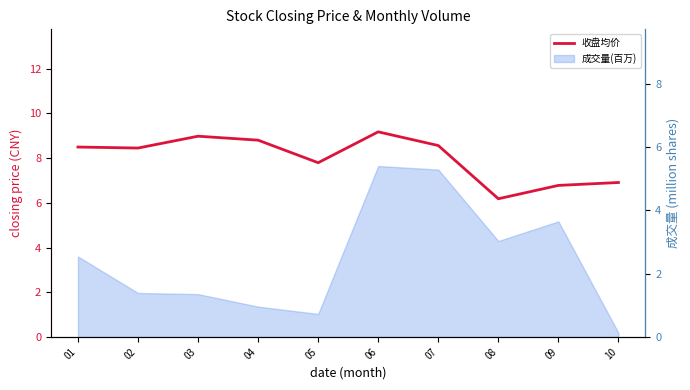

Which label corresponds to the largest value in the chart?

06